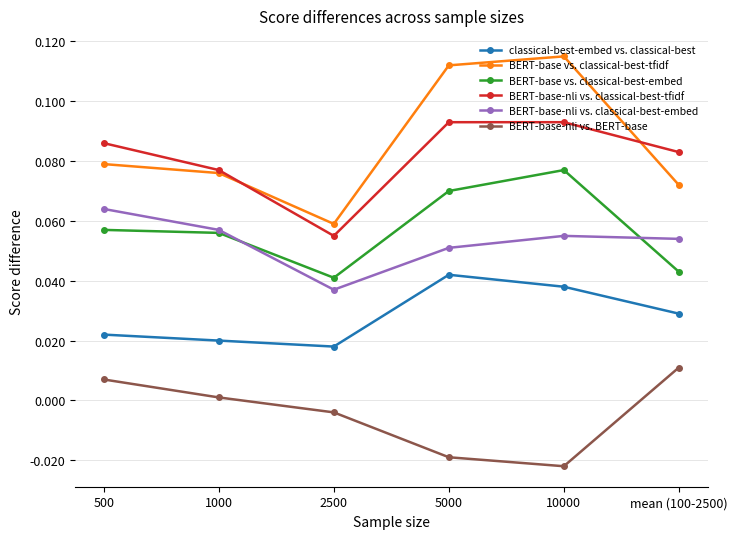

Which series has the largest total across all categories?

BERT-base vs. classical-best-tfidf